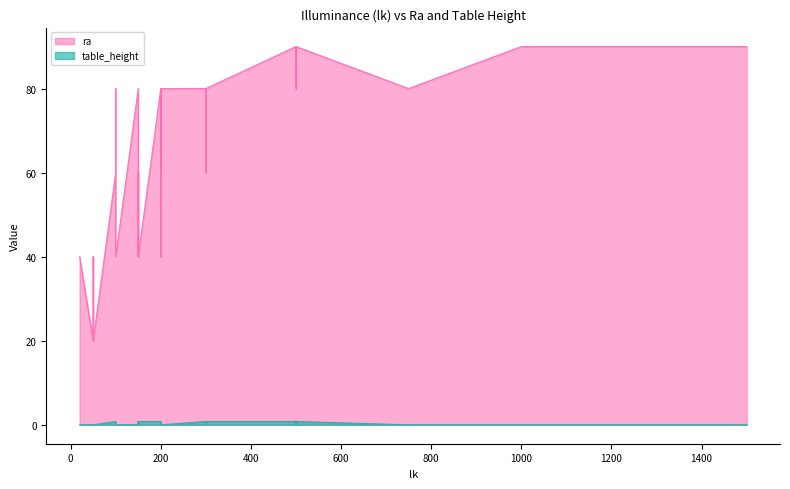

True or false: ra and table_height cross at least once.

False